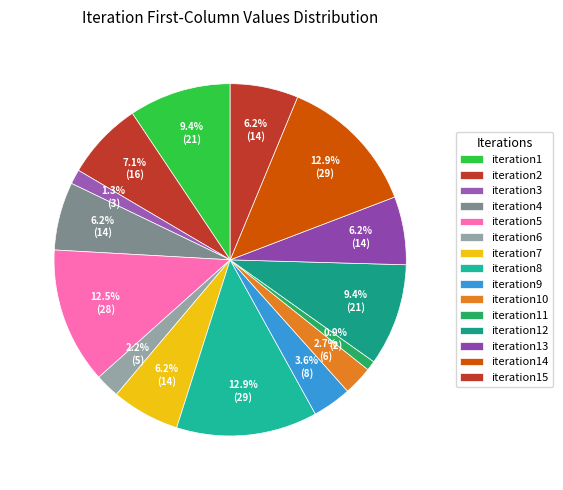

How many segments does this pie chart have?

15